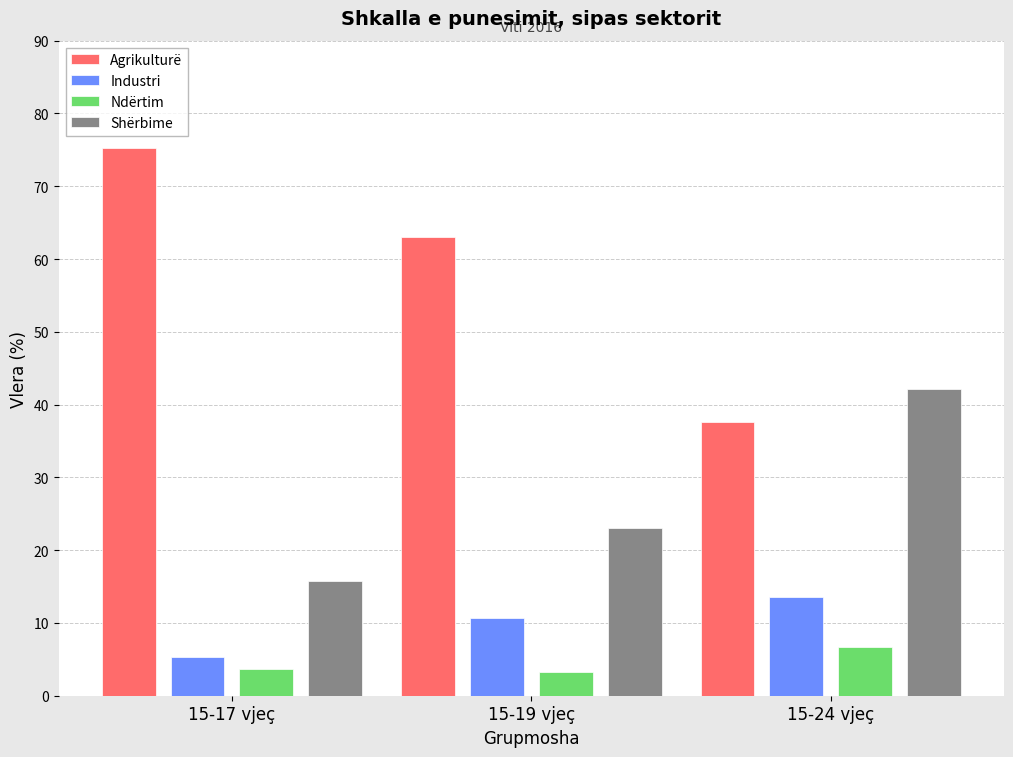

At 15-24 vjeç, list the series in order from smallest to largest.

Ndërtim, Industri, Agrikulturë, Shërbime